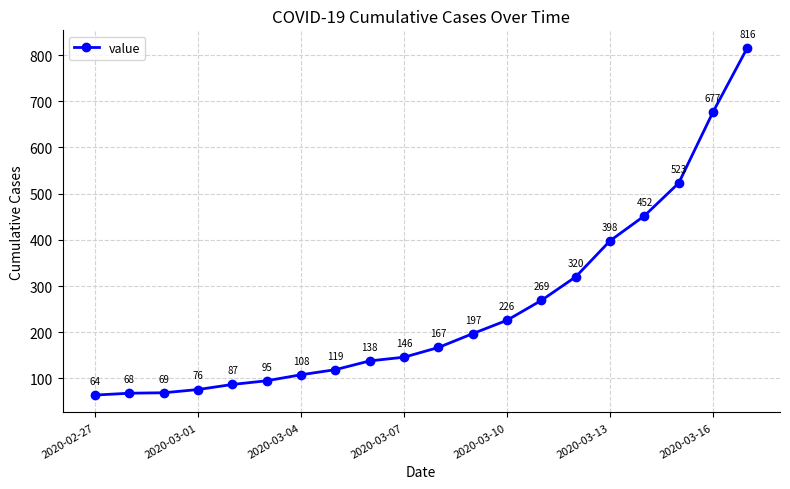

What is the greatest value displayed?

816